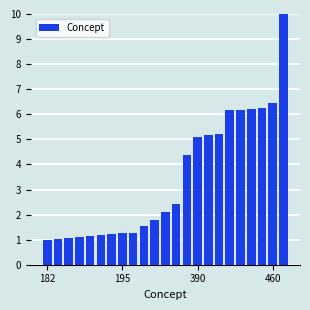

What is the difference between the maximum and minimum values?

9.0